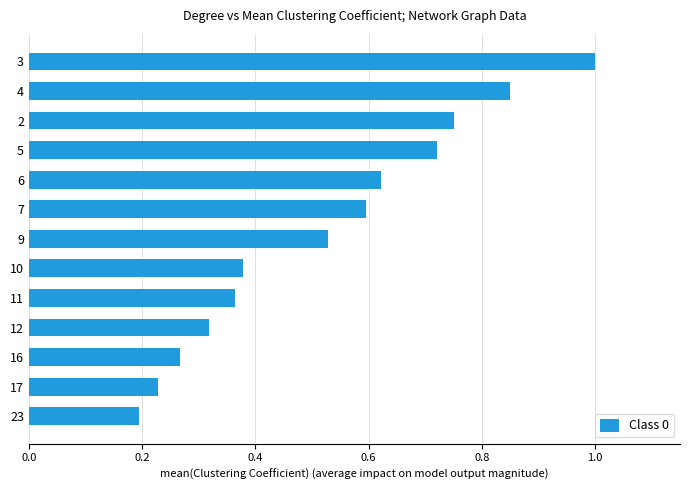

What is the maximum value shown in the chart?

1.0